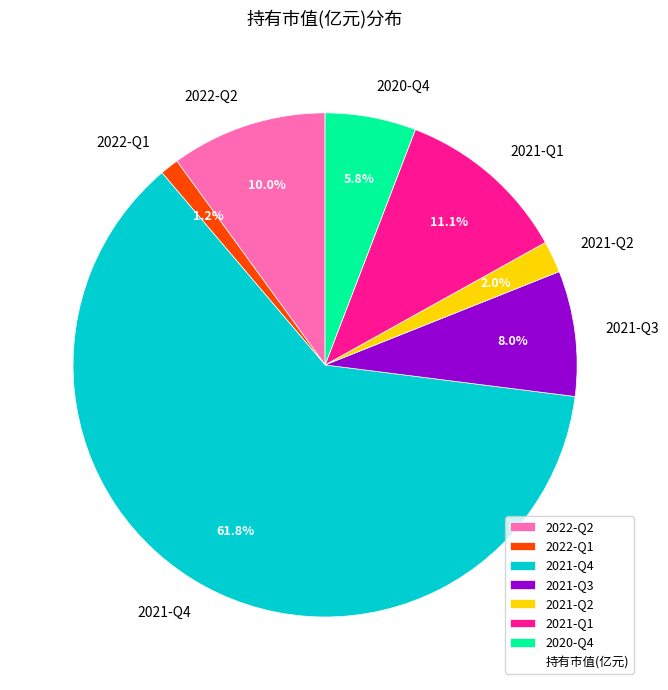

Is there a majority slice in this chart?

Yes